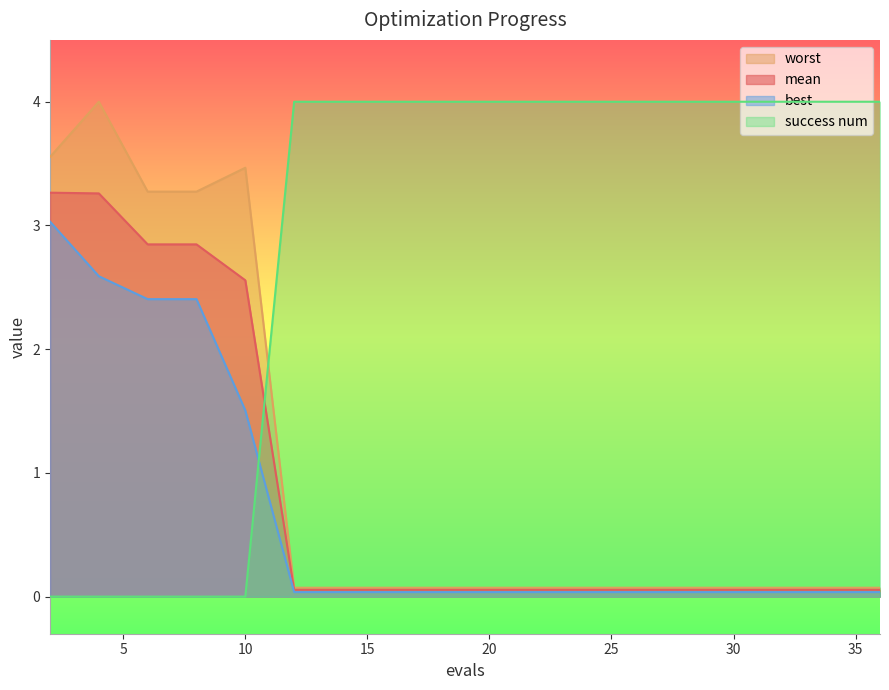

How many times do worst and success num cross each other?

1